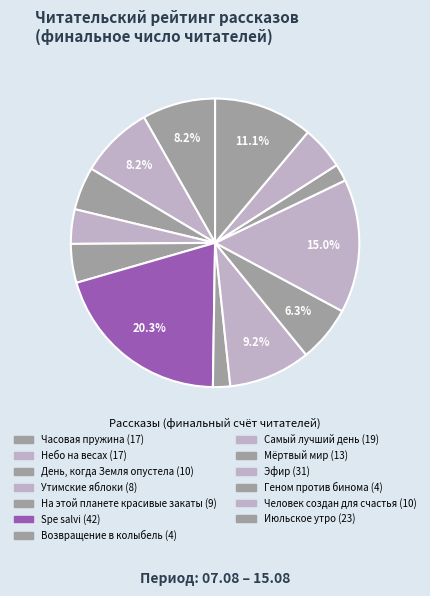

How many segments does this pie chart have?

13